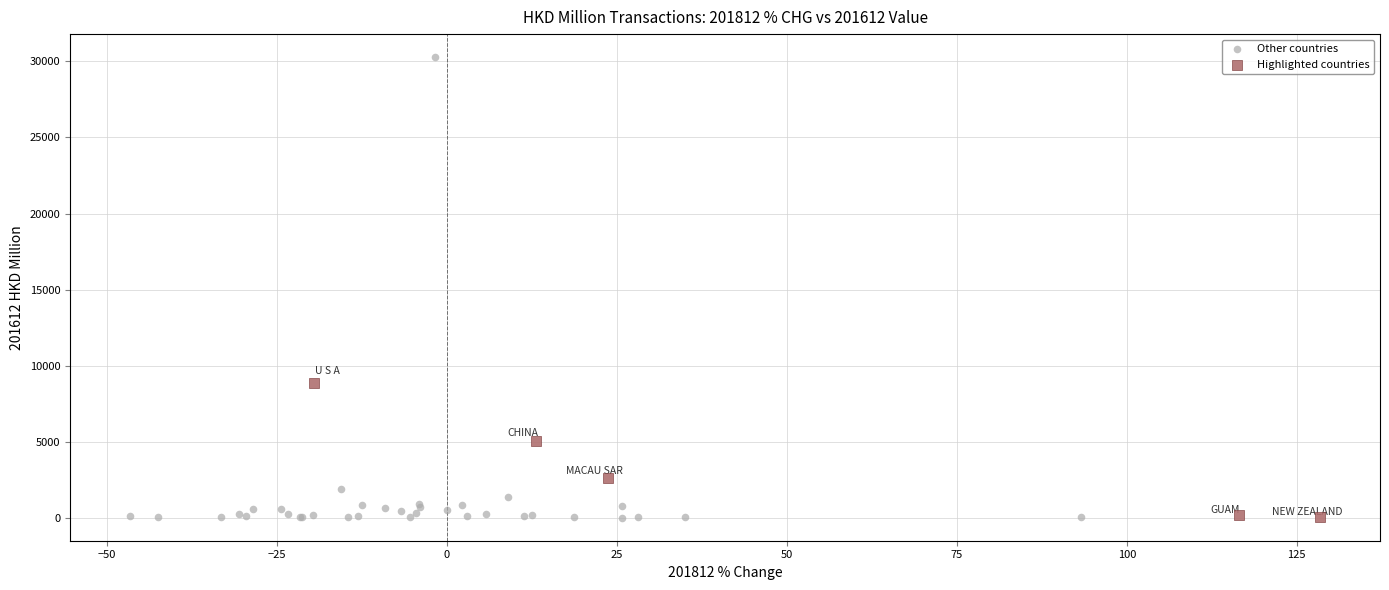

Which series contains the highest Y value?

Other countries